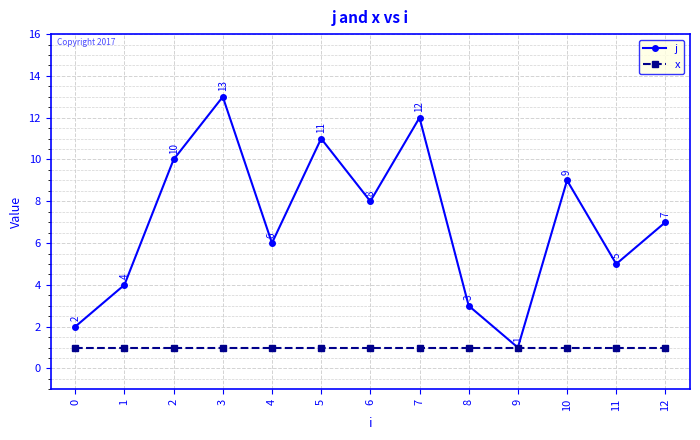

Rank the series at 0 from lowest to highest value.

x, j